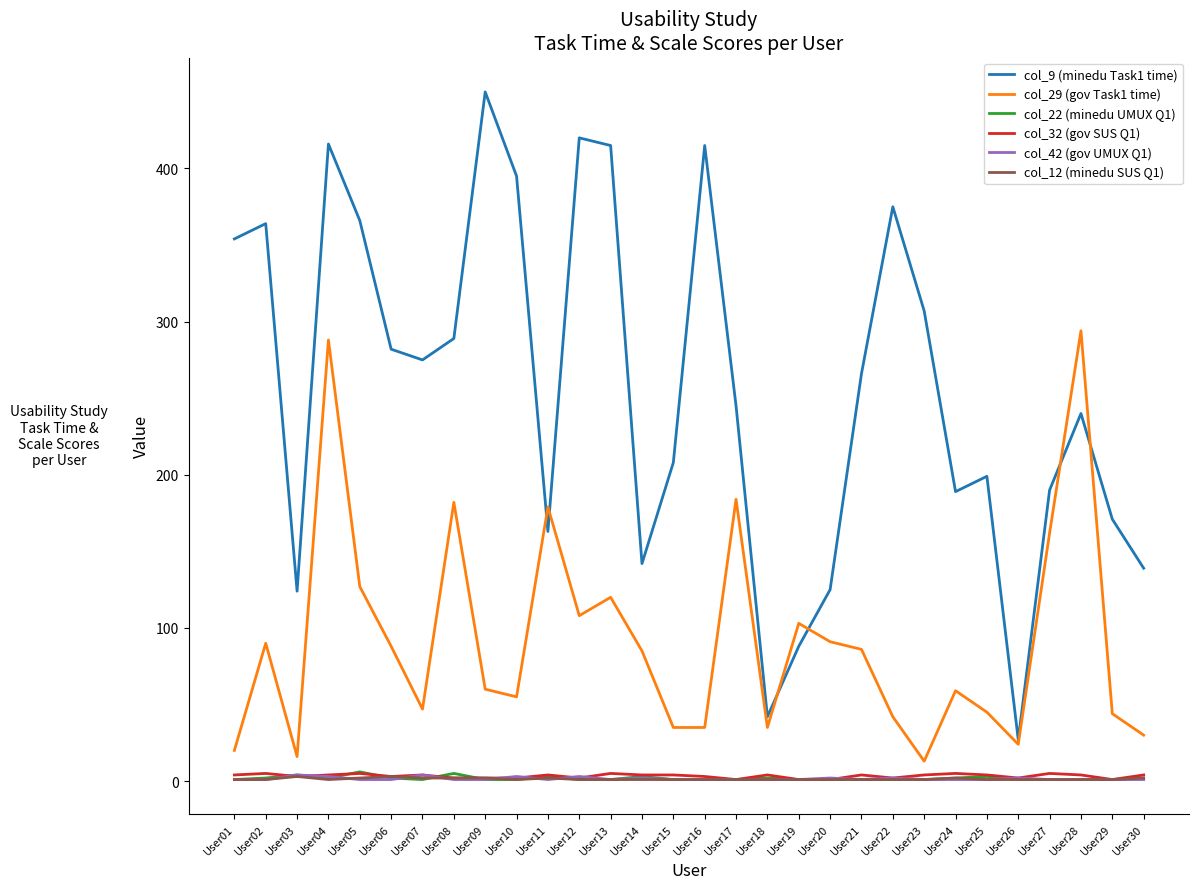

At which category does the chart reach its peak across all series?

User09